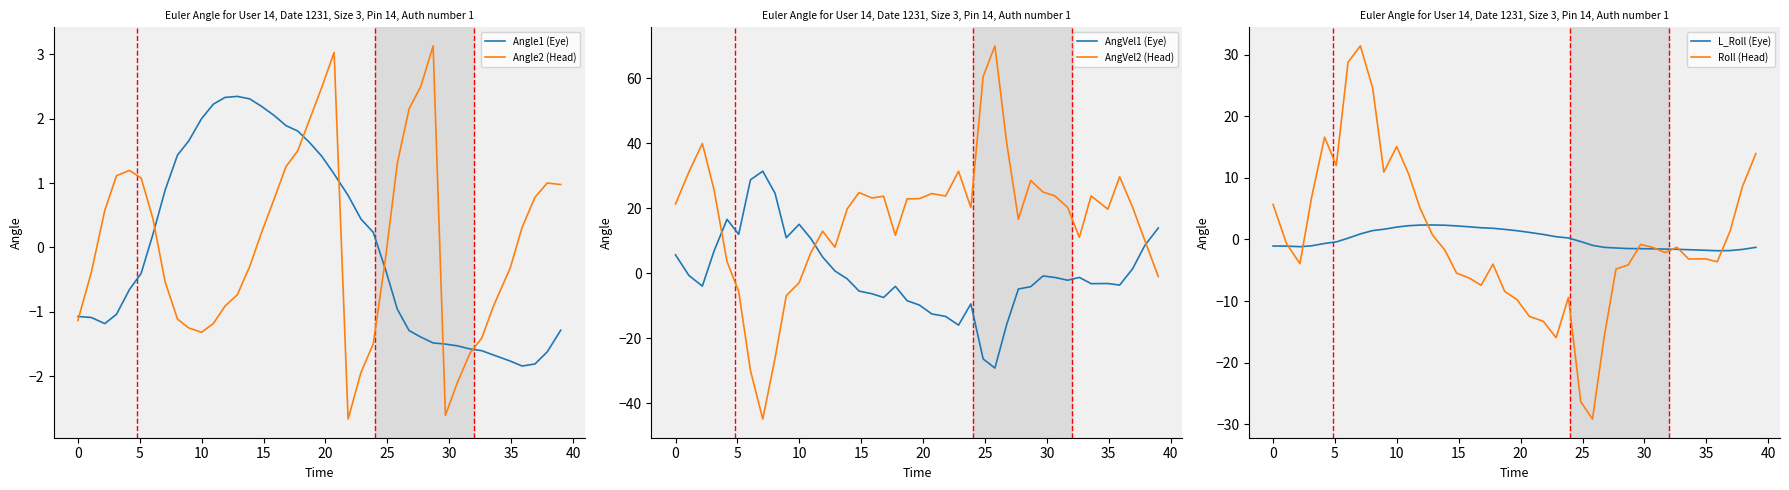

What is the minimum value for Angle2 (Head)?

-2.7